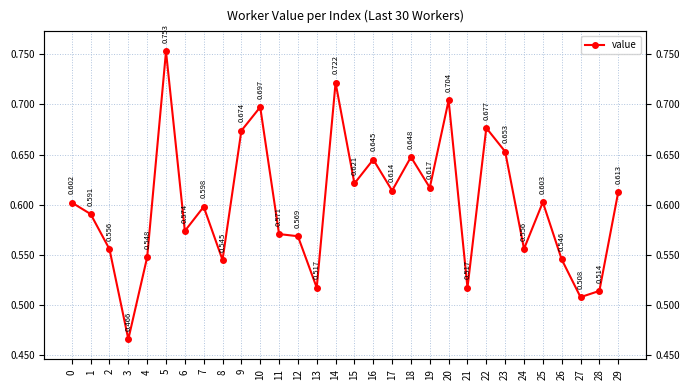

Is it true that the value at 26 is 0.5?

True